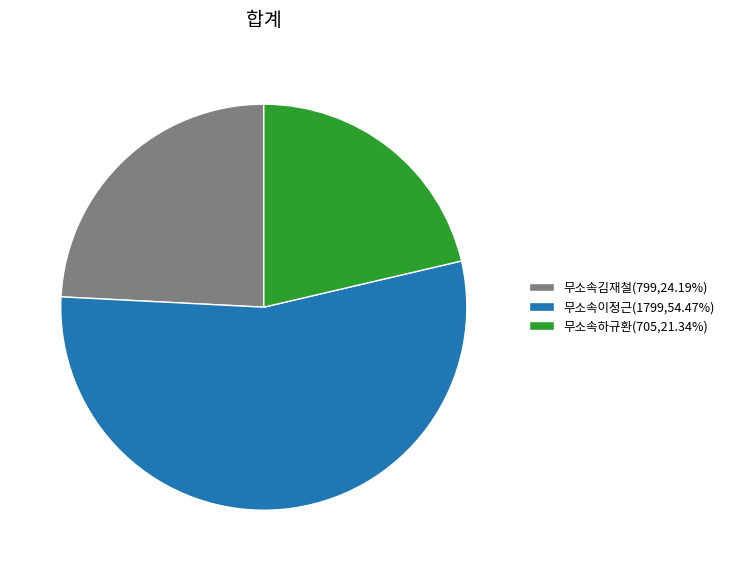

What is the smallest slice in the pie chart?

무소속하규환